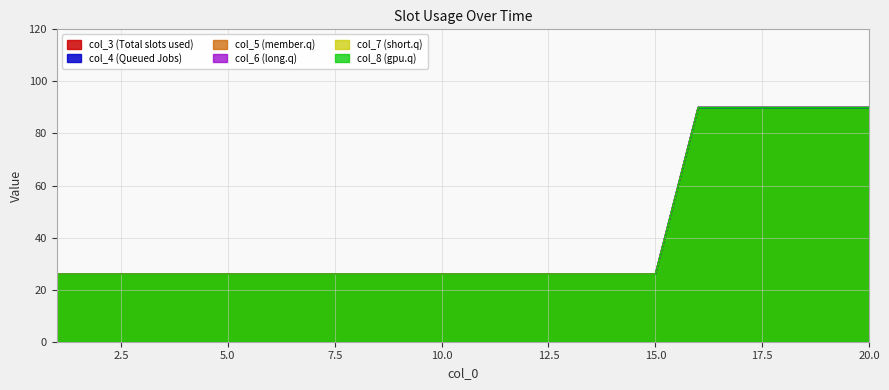

List the labels in order of col_8 value, smallest first.

1, 2, 3, 4, 5, 6, 7, 8, 9, 10, 11, 12, 13, 14, 15, 16, 17, 18, 19, 20